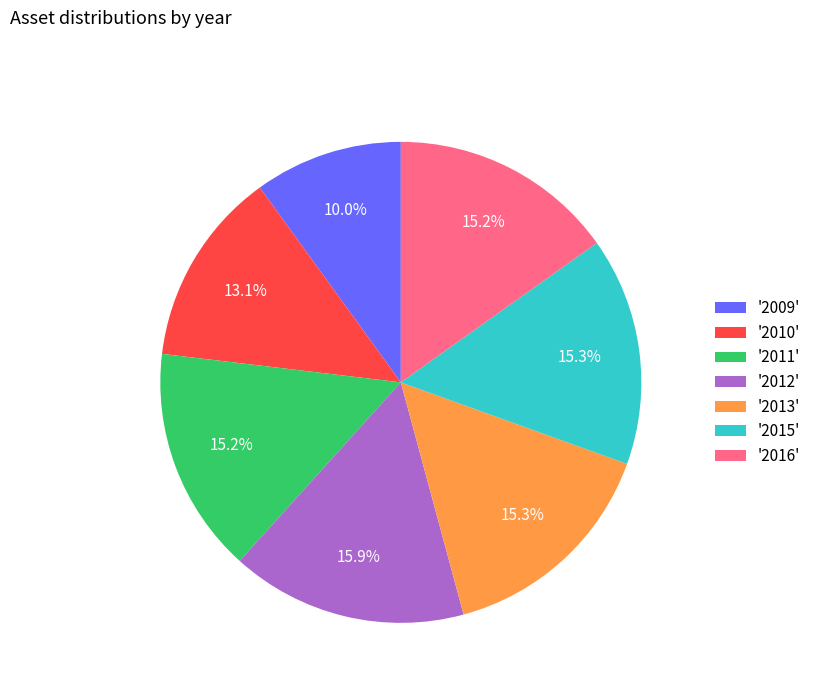

Is '2012' the majority of the pie?

No